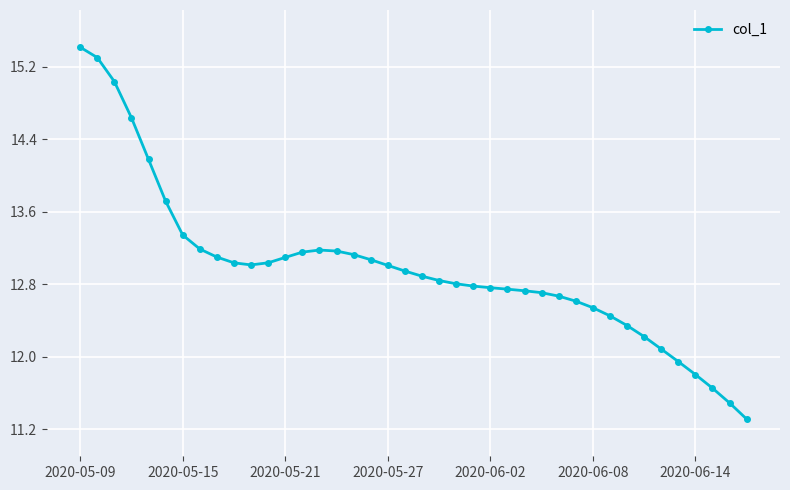

Is this an area chart (filled region under the line)?

No